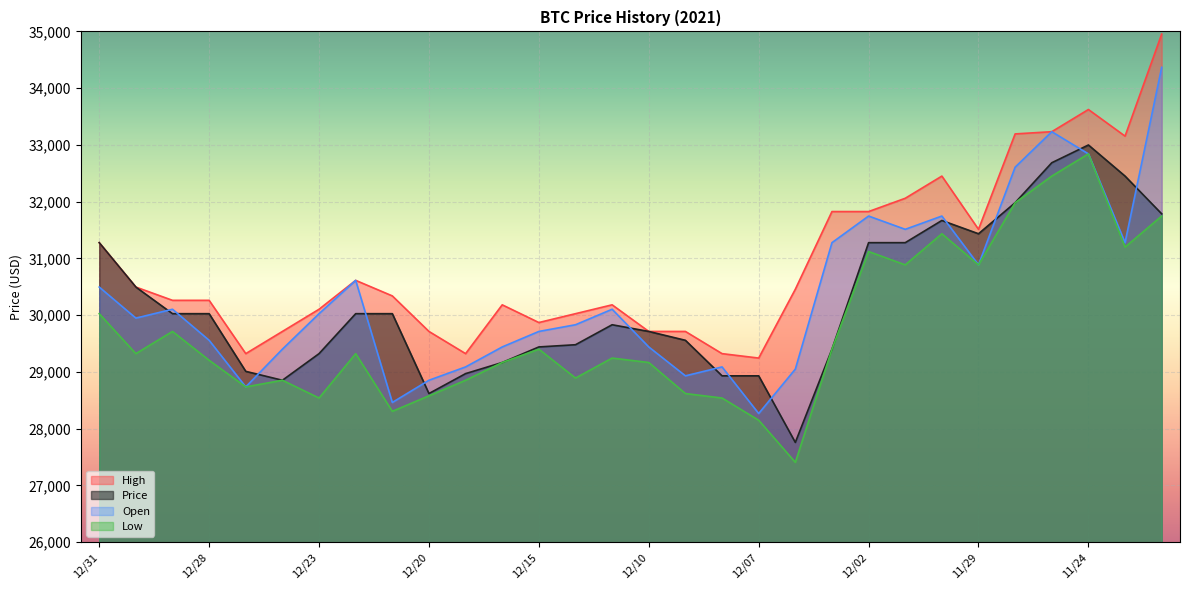

At 12/02, list the series in order from largest to smallest.

High, Open, Price, Low